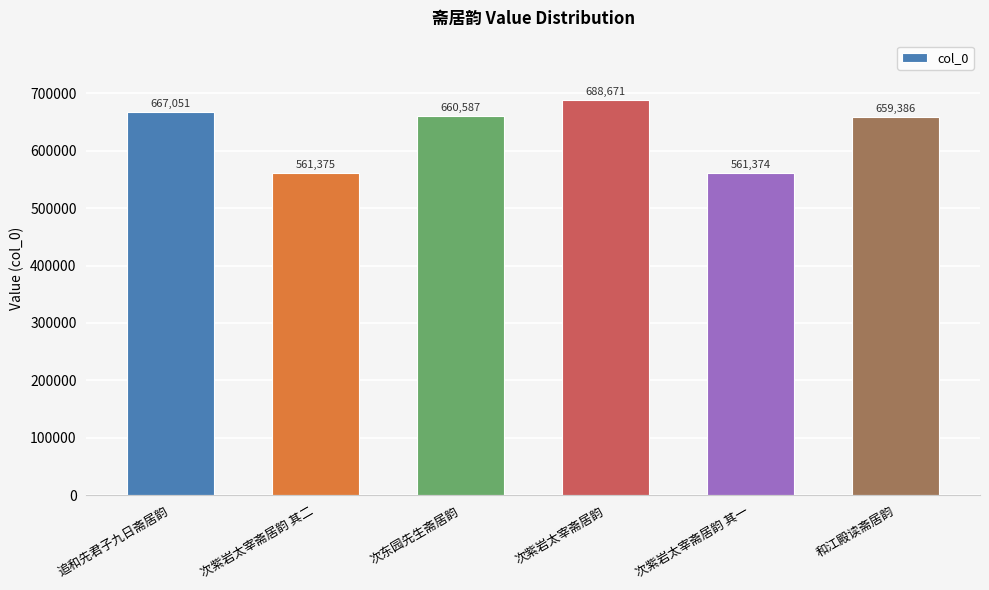

How many bars are there in total?

6